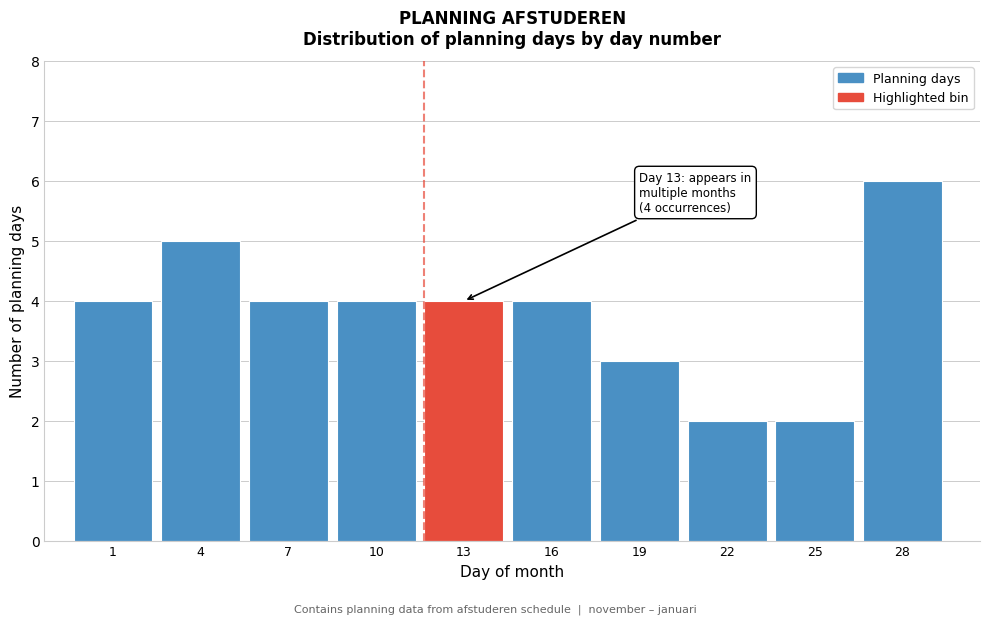

Reading left to right, extract all data points from this chart.

1=4	4=5	7=4	10=4	13=4	16=4	19=3	22=2	25=2	28=6